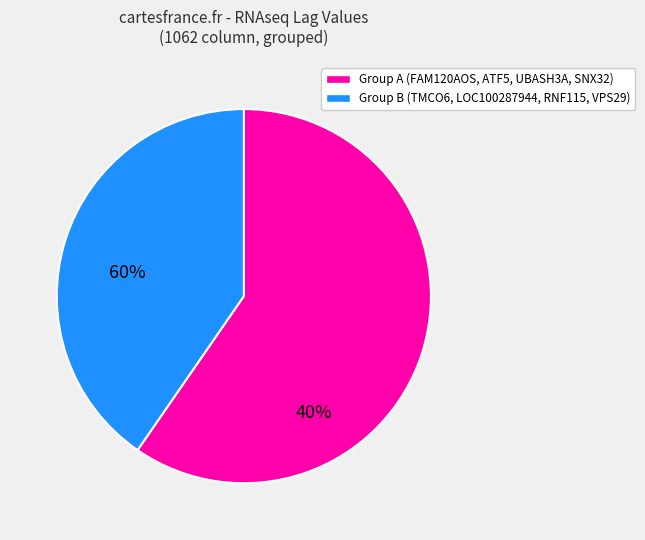

Is there a majority slice in this chart?

Yes